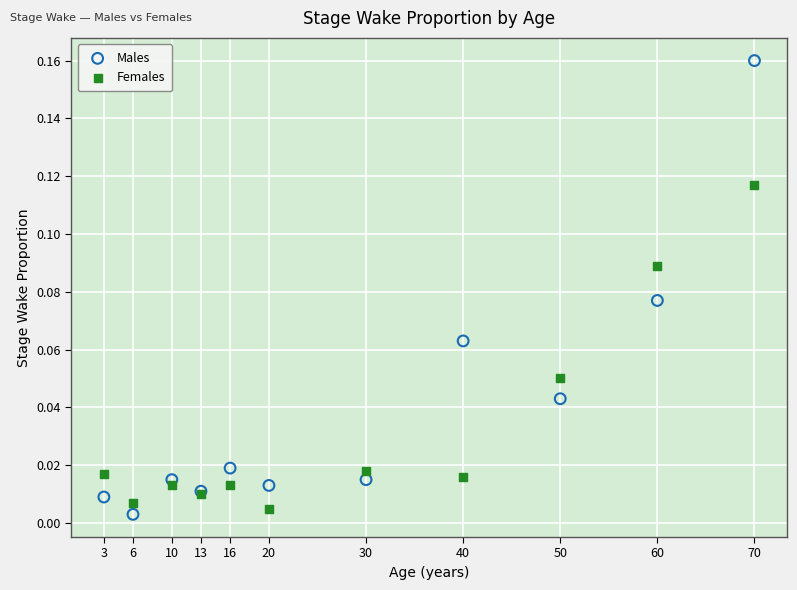

Which series has the largest Y range (max minus min)?

Males